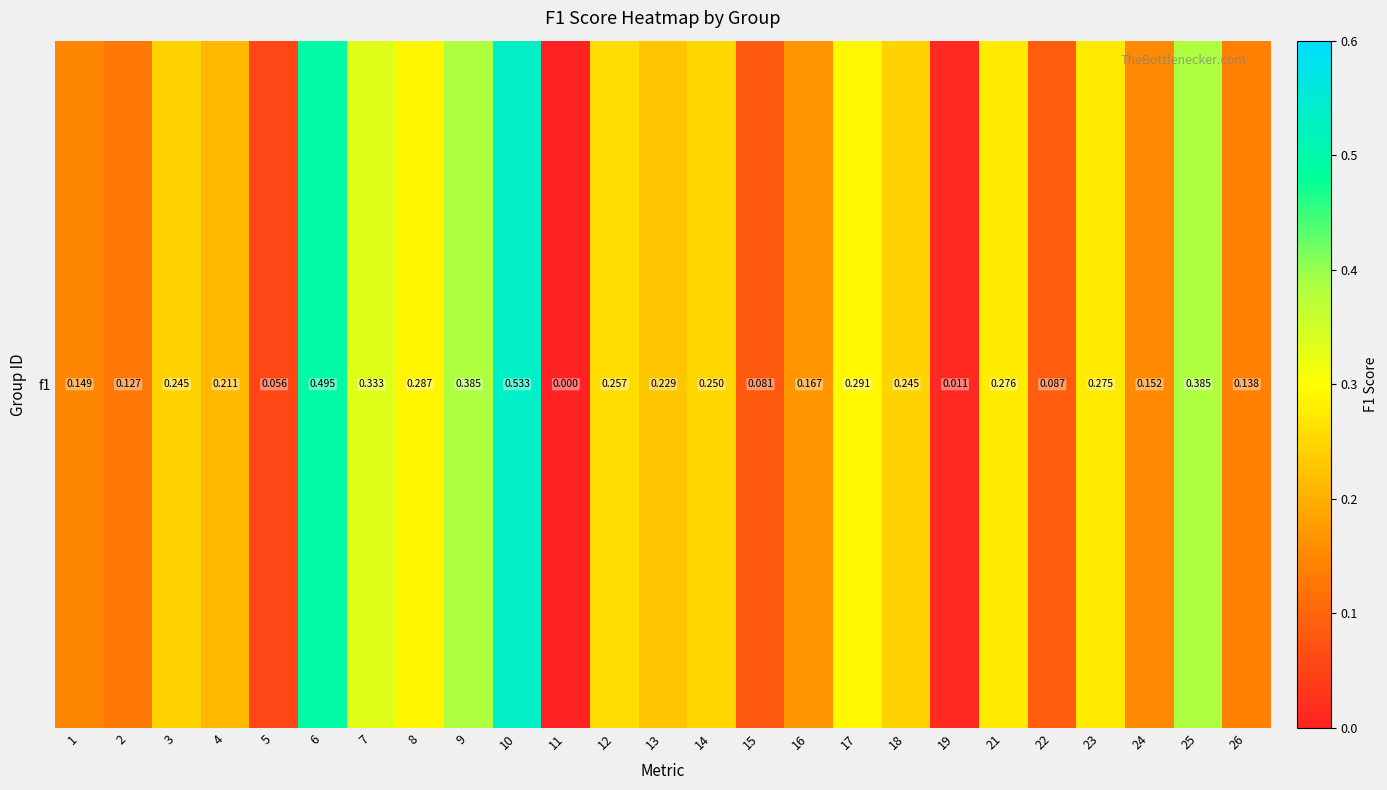

What is the maximum value shown in the chart?

0.5